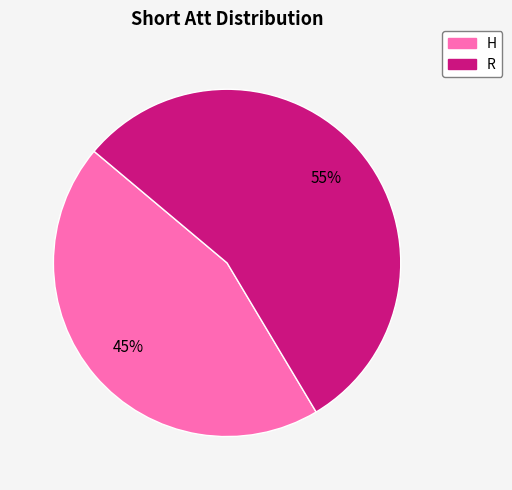

Which category accounts for the majority?

R